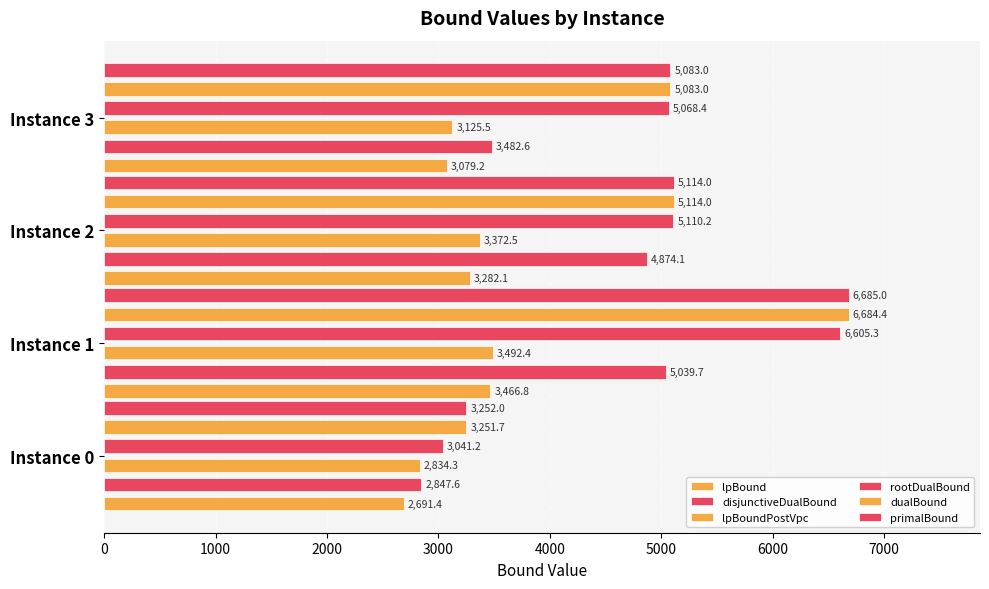

True or false: lpBoundPostVpc has a value of 2834.3 at 0.

True